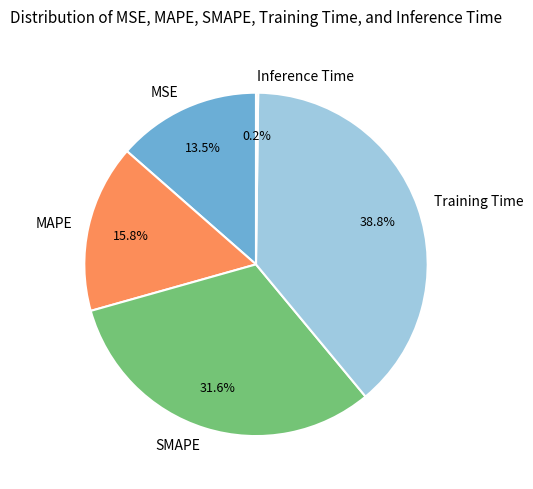

Between SMAPE and MSE, which is larger?

SMAPE